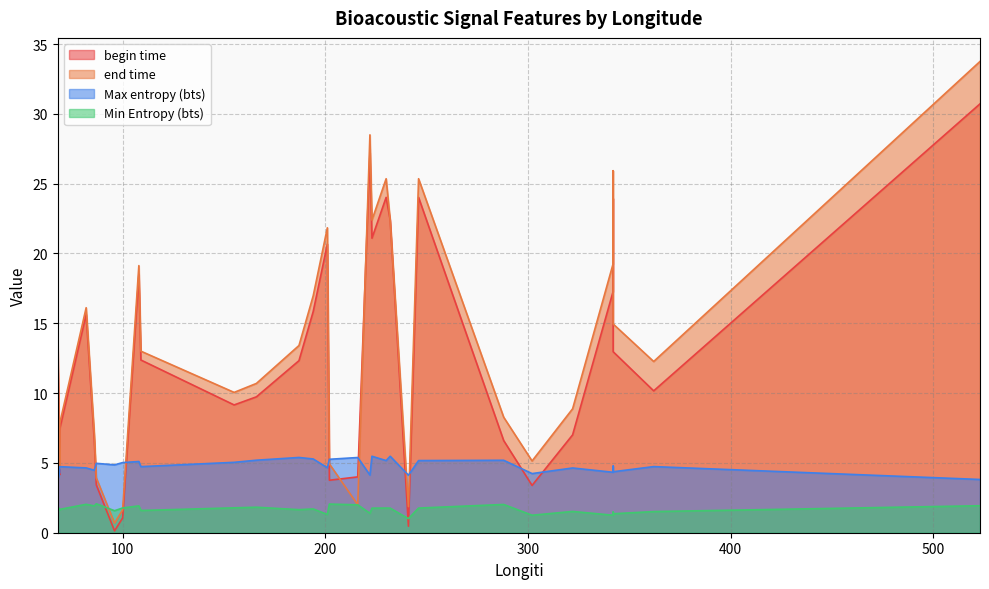

Is the value of end time at 100 greater than the value of Min Entropy (bts) at 222?

Yes